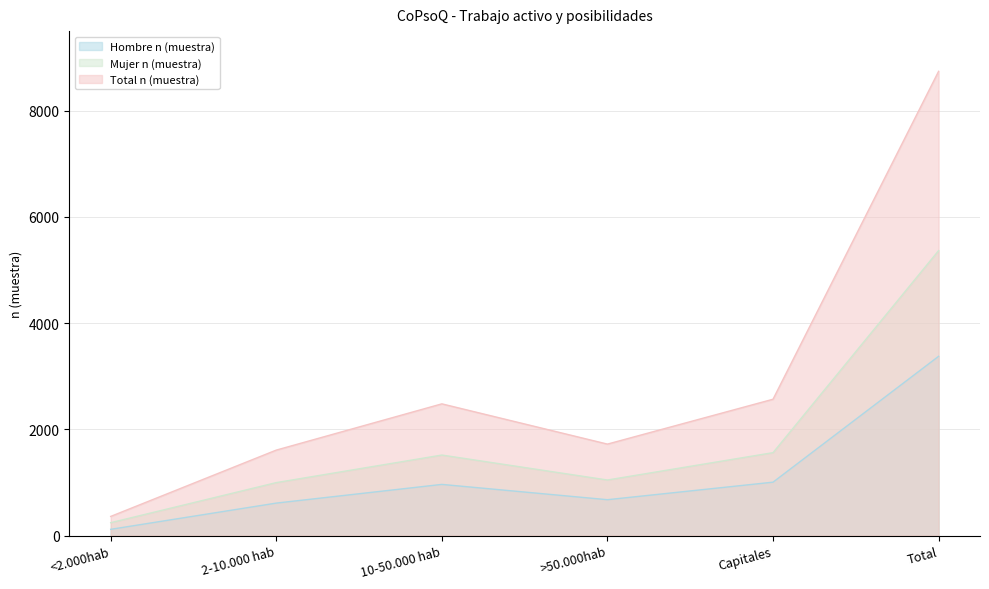

How many interior local valleys does the Mujer n (muestra) series have?

1